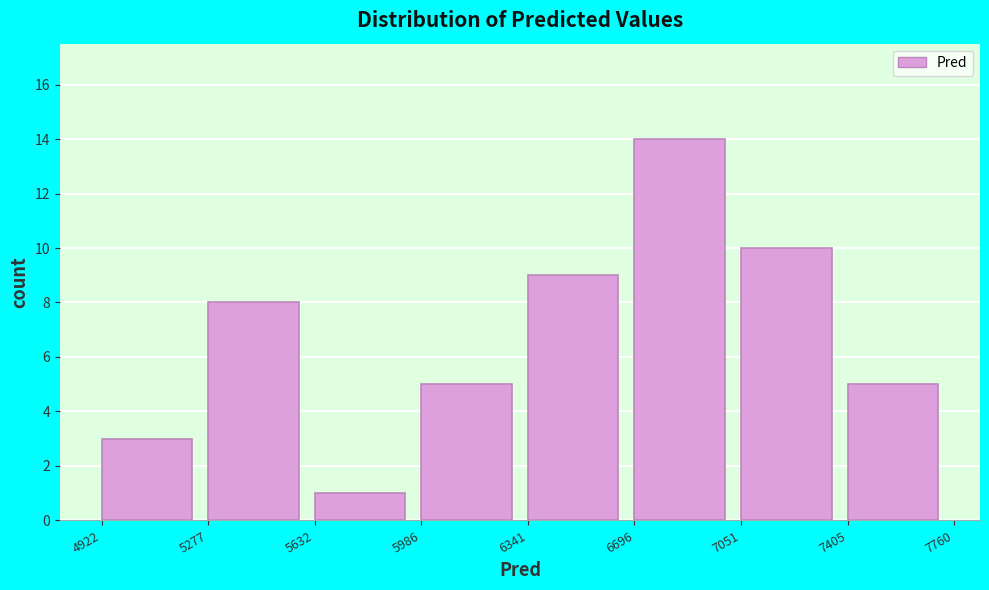

Reading left to right, transcribe this chart: for each bar, give the range it covers on the x-axis and its height. The values are not printed on the chart, so give them approximately, as read against the axis.

4922 to 5277: 3
5277 to 5632: 8
5632 to 5986: 1
5986 to 6341: 5
6341 to 6696: 9
6696 to 7051: 14
7051 to 7405: 10
7405 to 7760: 5